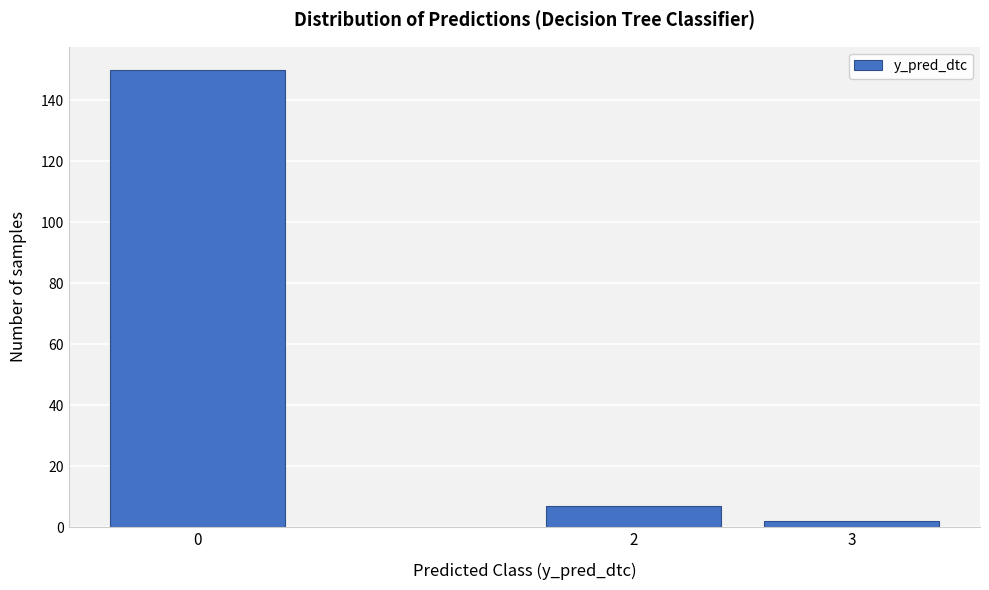

Reading left to right, what are all the values shown in this chart?

0=150	2=7	3=2